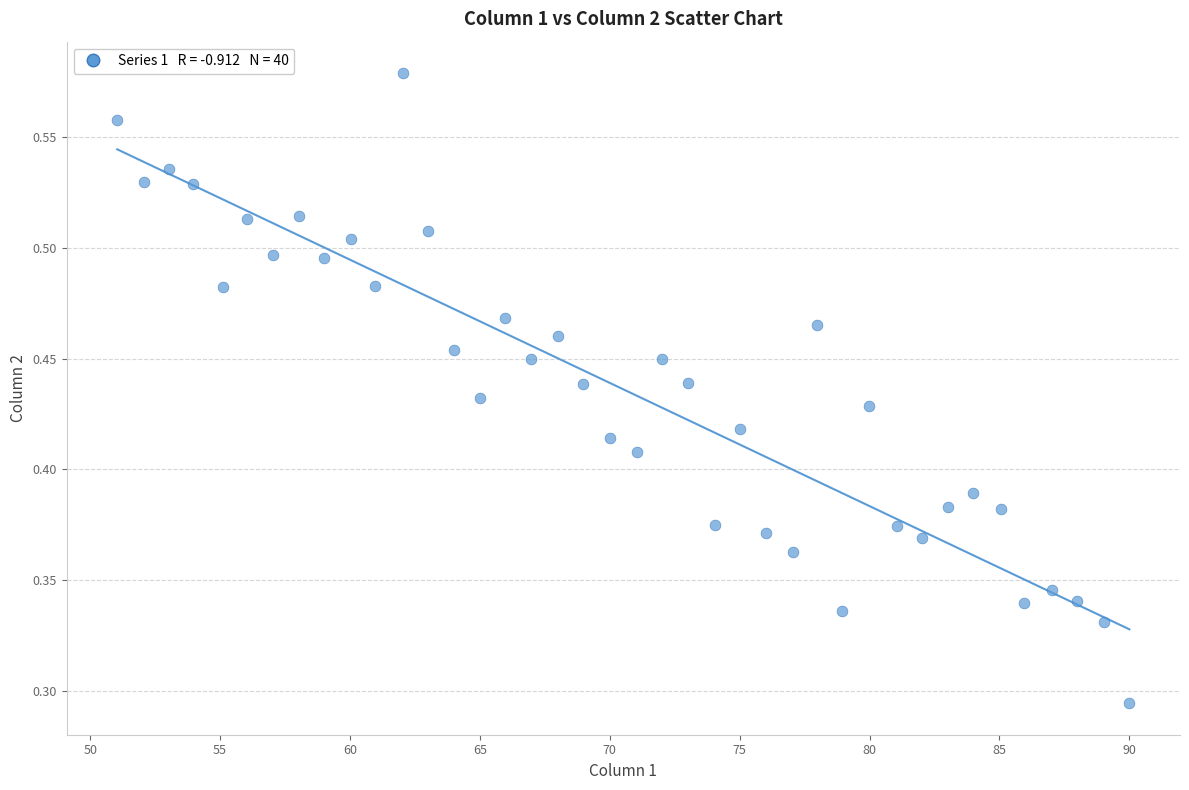

What is the range of X values (max minus min)?

39.0